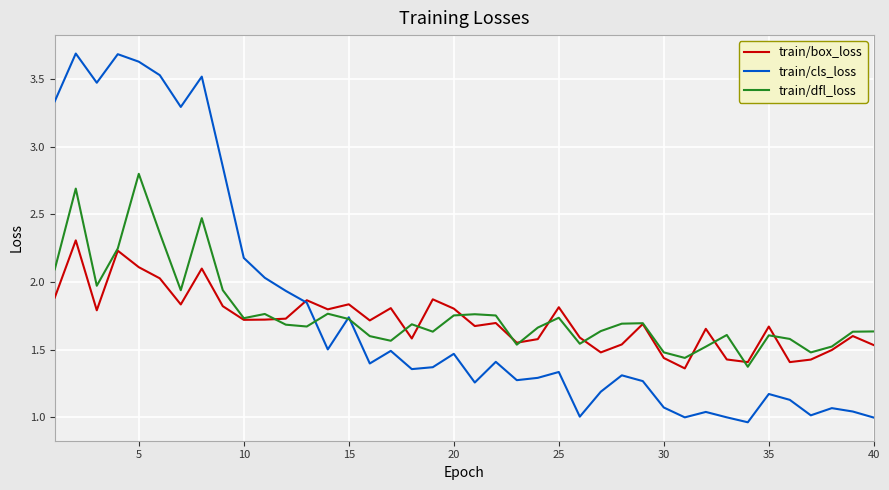

Which series has the largest range (max minus min)?

train/cls_loss